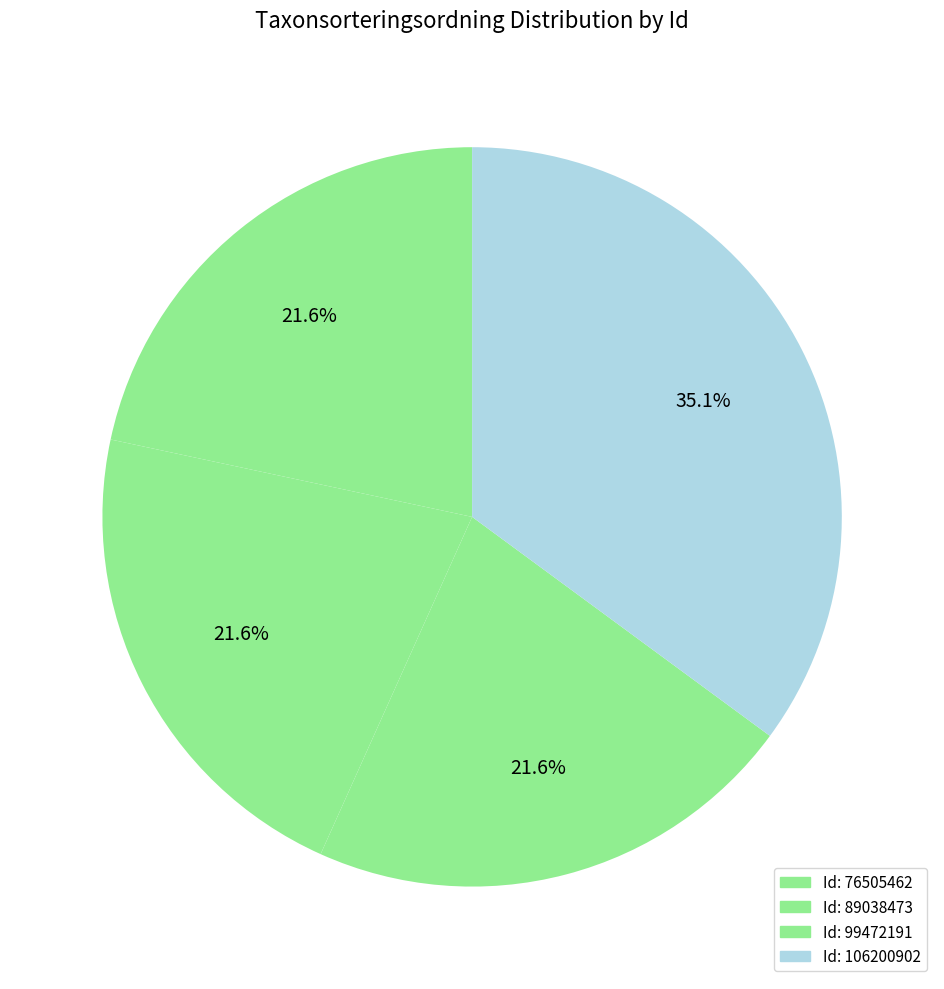

What is the largest slice in the pie chart?

106200902